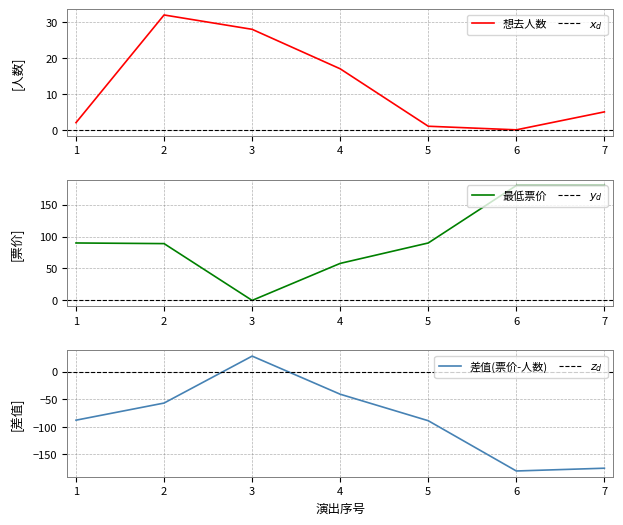

Read the 最低票价 value at 2024-01-29.

89